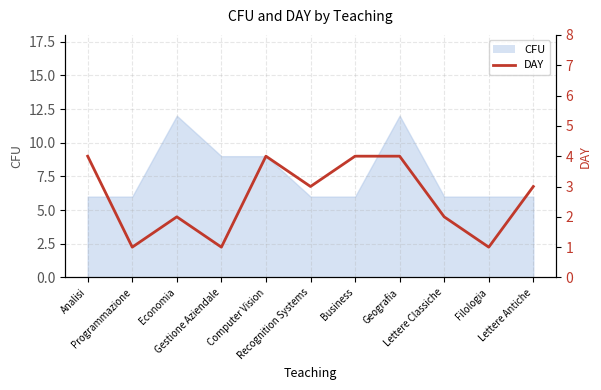

How many lines are shown in the chart?

1